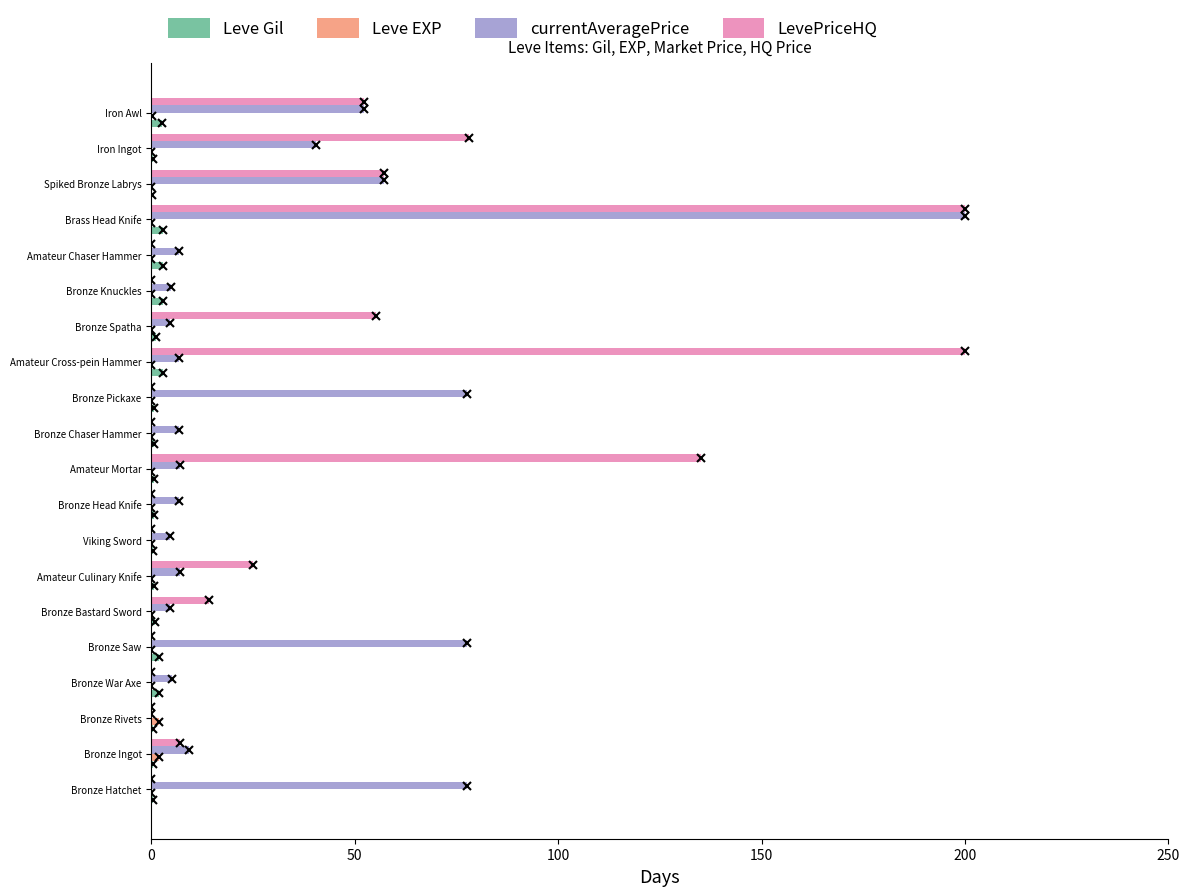

At which category is the sum across all series the highest?

Brass Head Knife